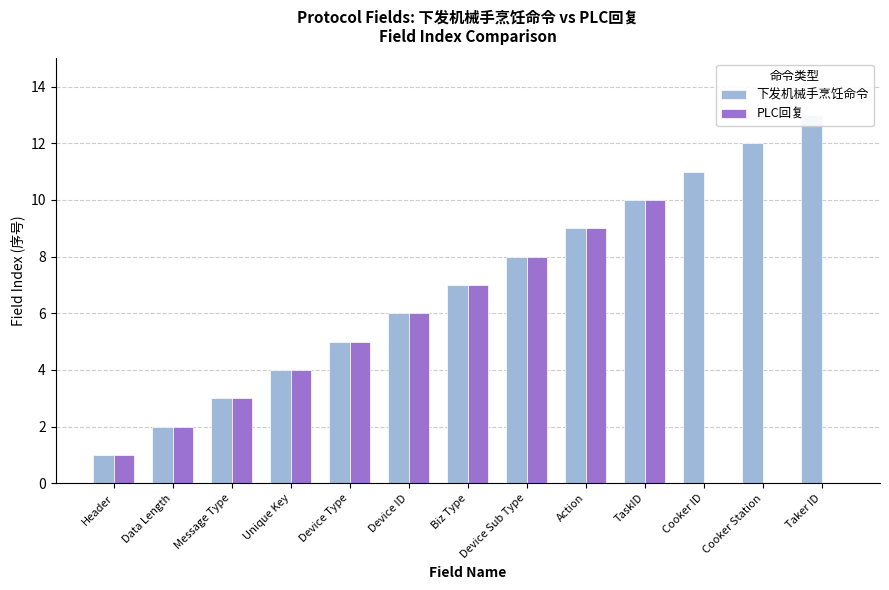

The value of PLC回复 at Data Length is 2. True or false?

True